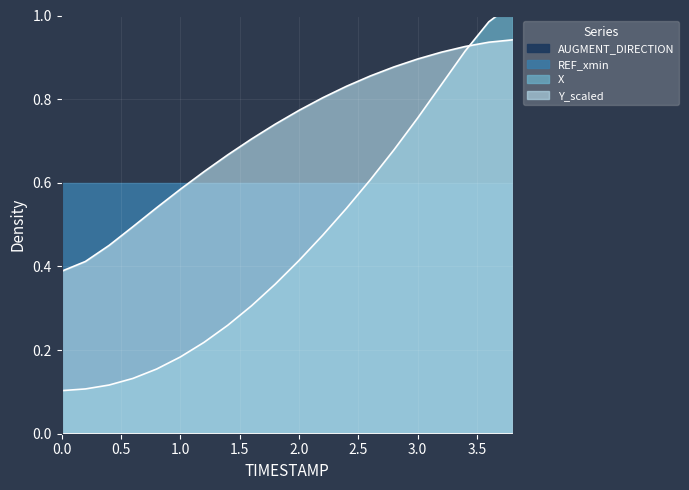

What value does the X series have at 2.6?

0.6